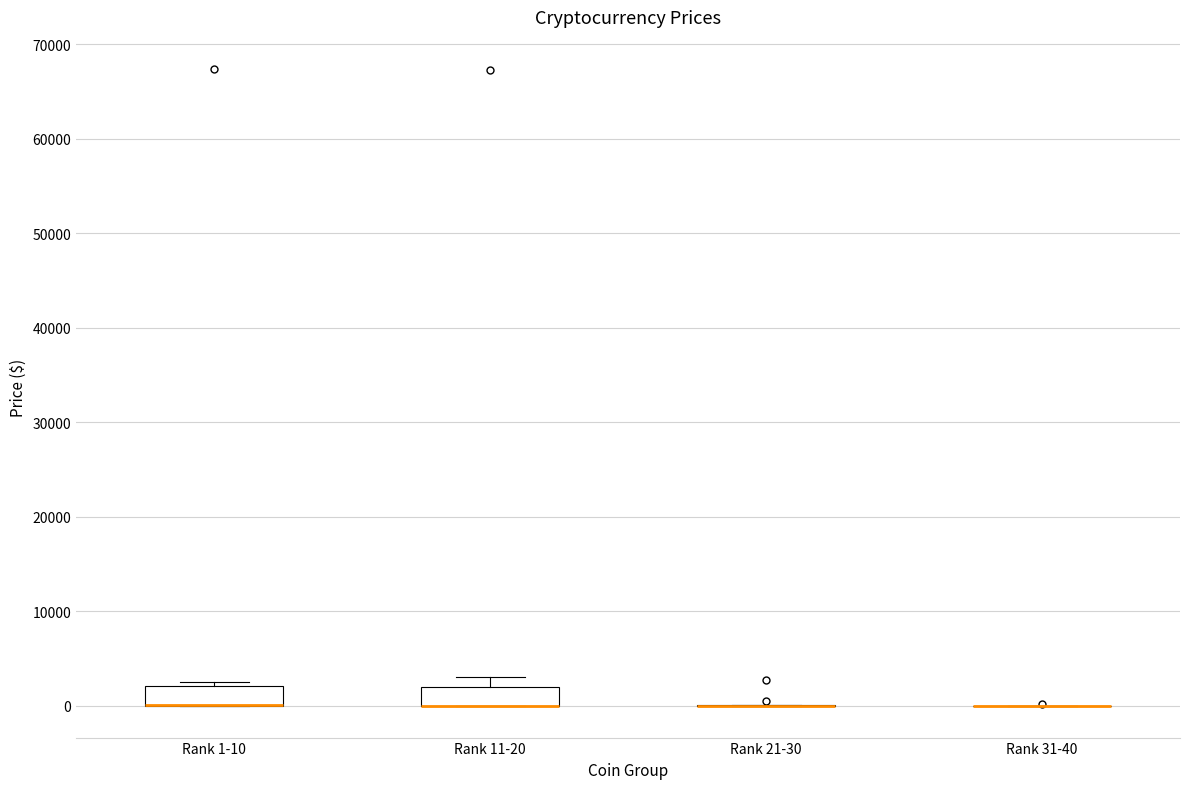

Where does the upper whisker of the box for Rank 11-20 end on the y-axis? The values are not printed on the chart, so give them approximately, as read against the axis.

3000